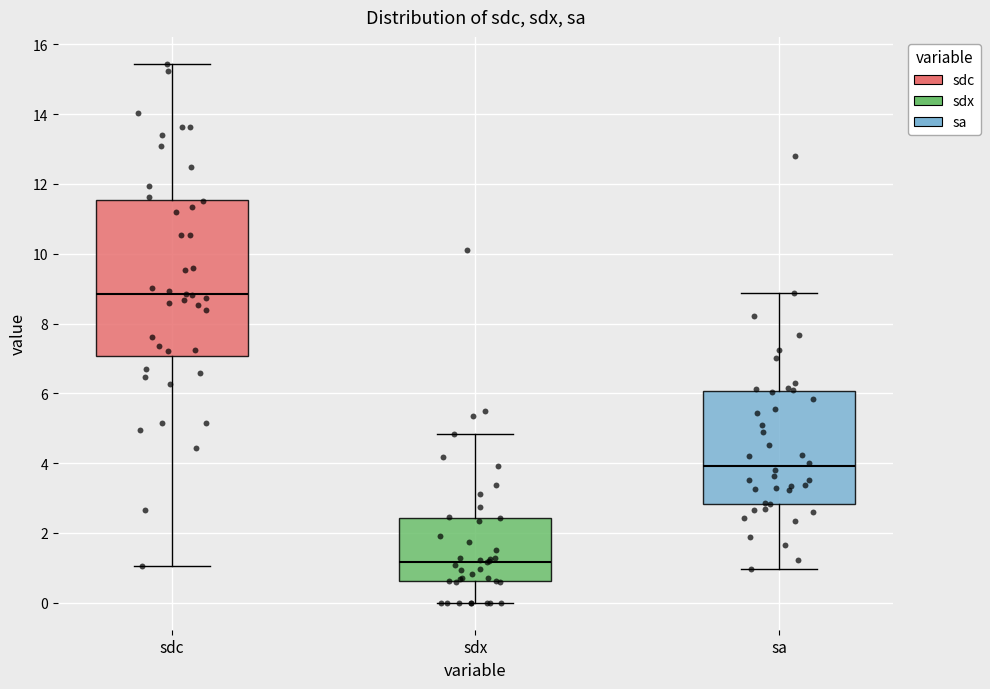

Which box has the highest median line?

sdc